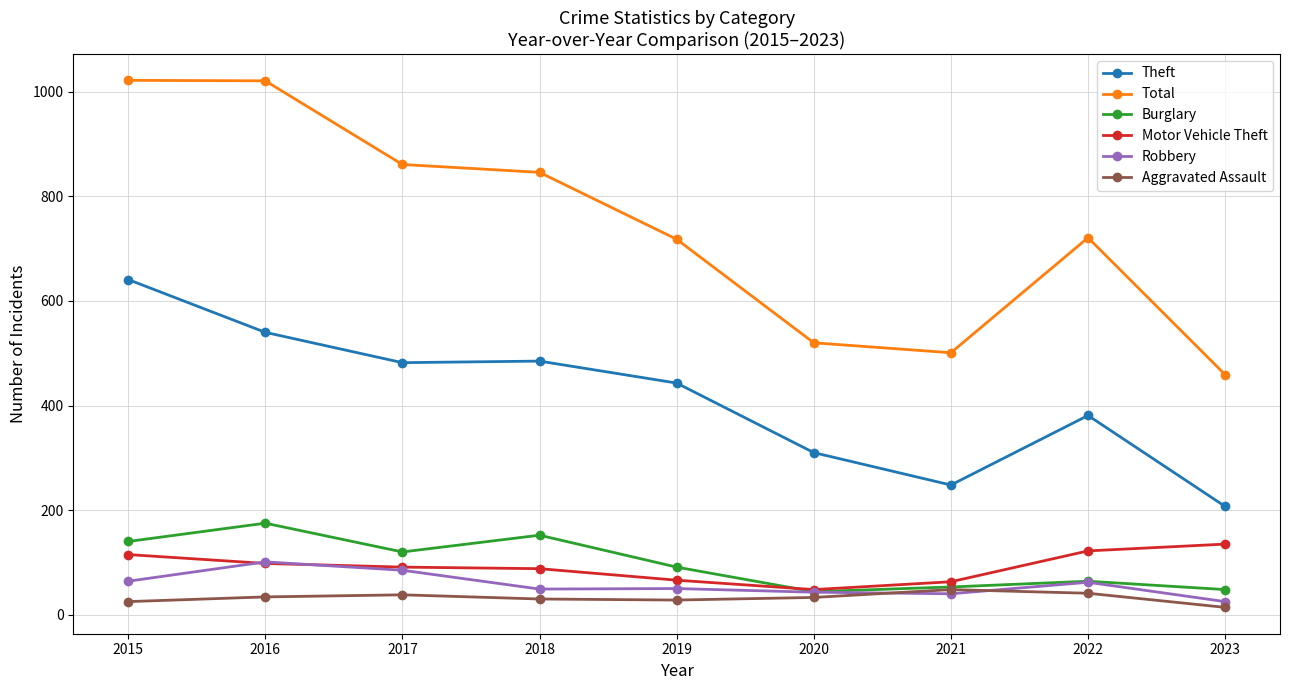

What is the highest value of the Robbery series?

101